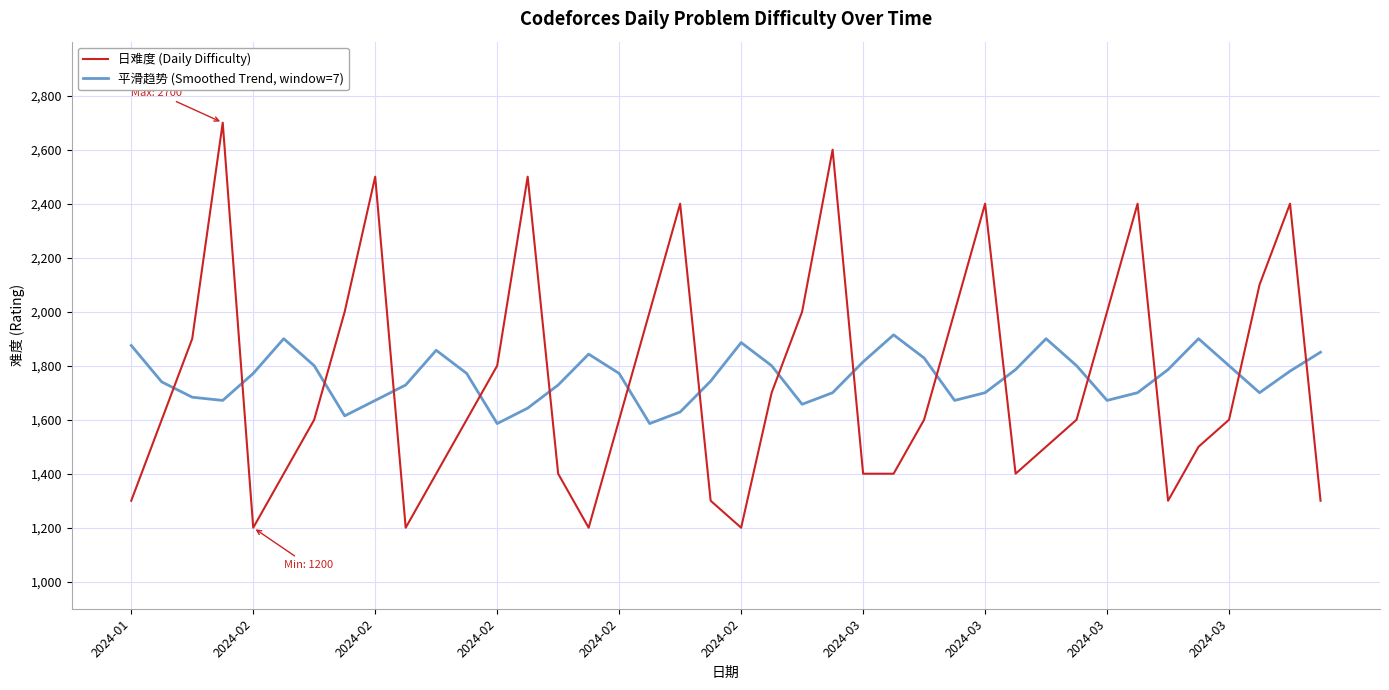

What are all the series names shown in the legend?

日难度 (Daily Difficulty), 平滑趋势 (Smoothed Trend, window=7)